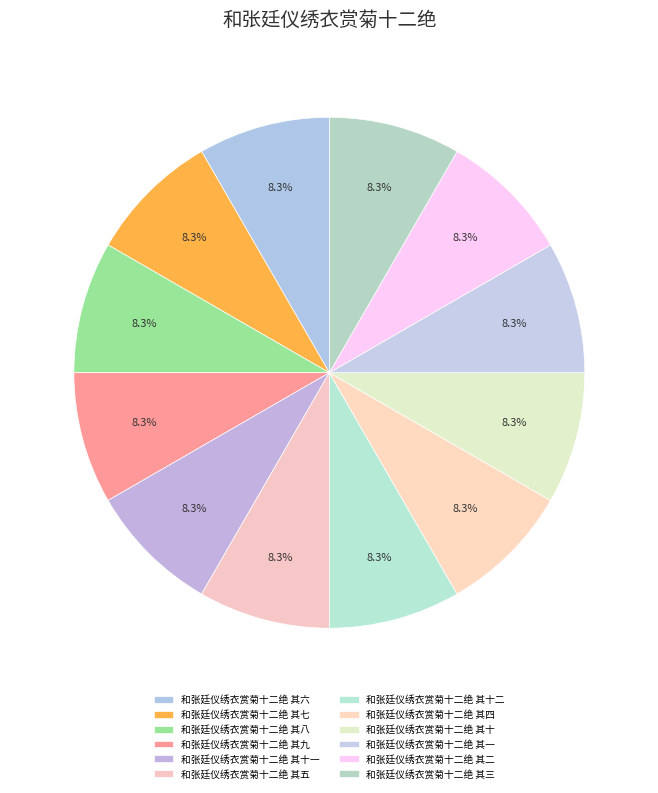

Count the number of slices in the pie.

12